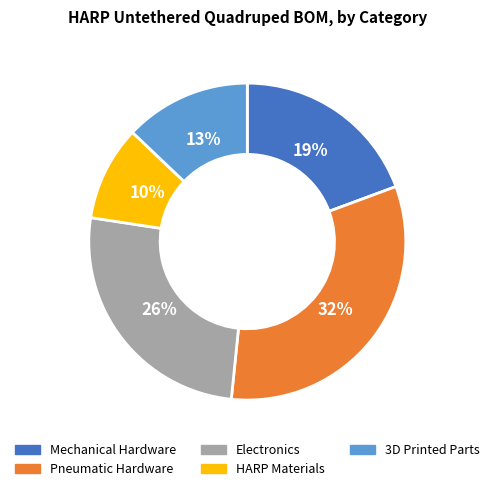

To the nearest percent, what portion does Mechanical Hardware represent?

19%